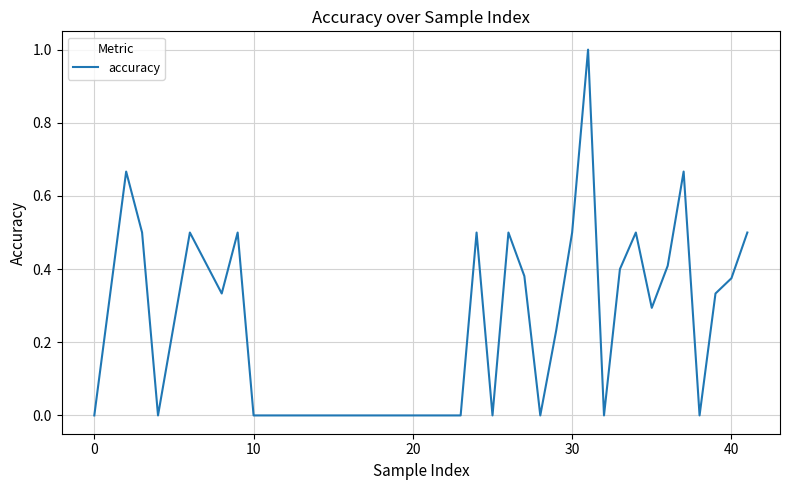

What is the difference between the maximum and minimum values?

1.0